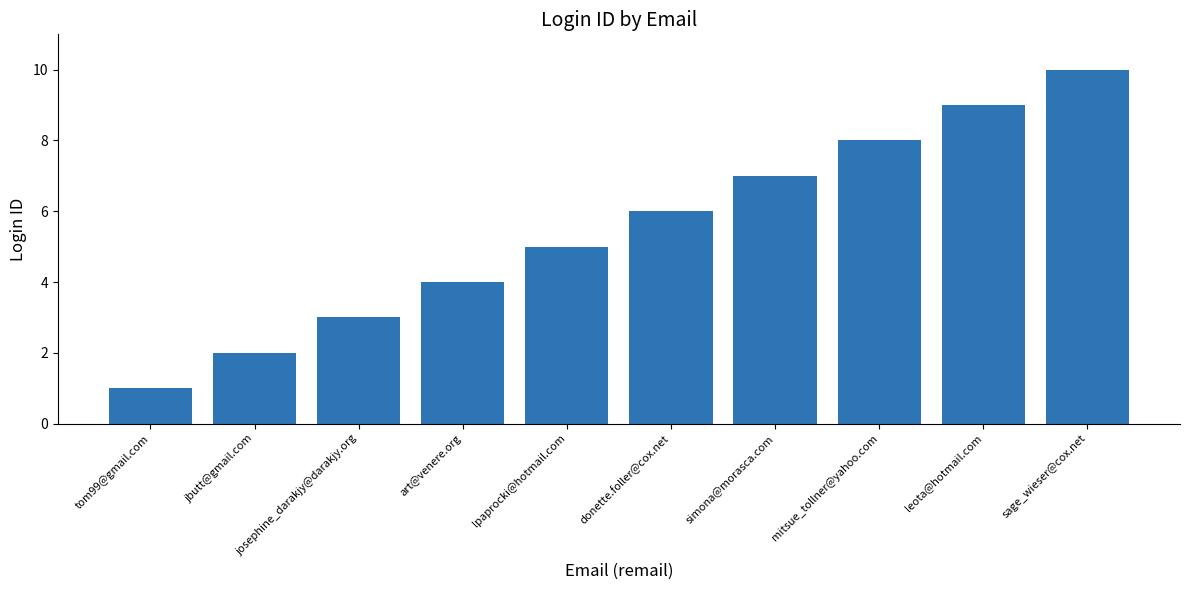

Read the value at josephine_darakjy@darakjy.org.

3